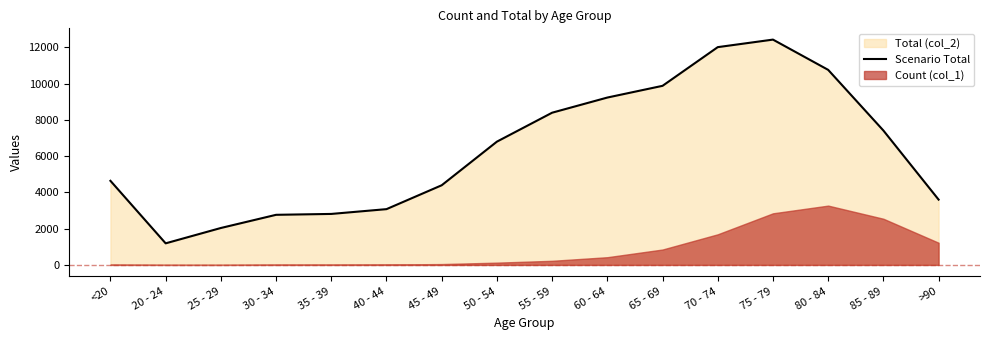

At which category does the data reach its first local valley?

20 - 24